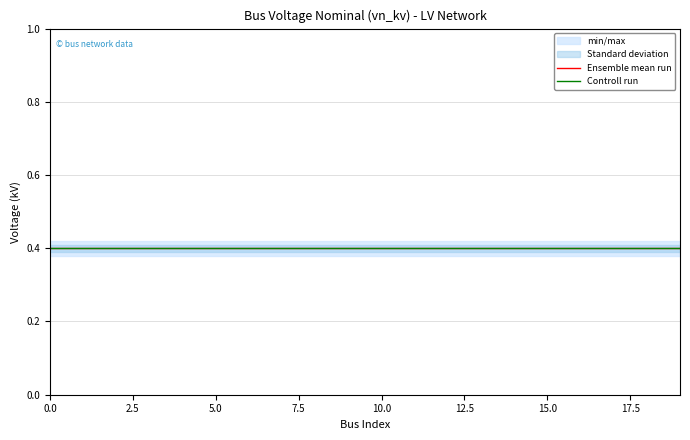

What is the average value of the Controll run series?

0.4